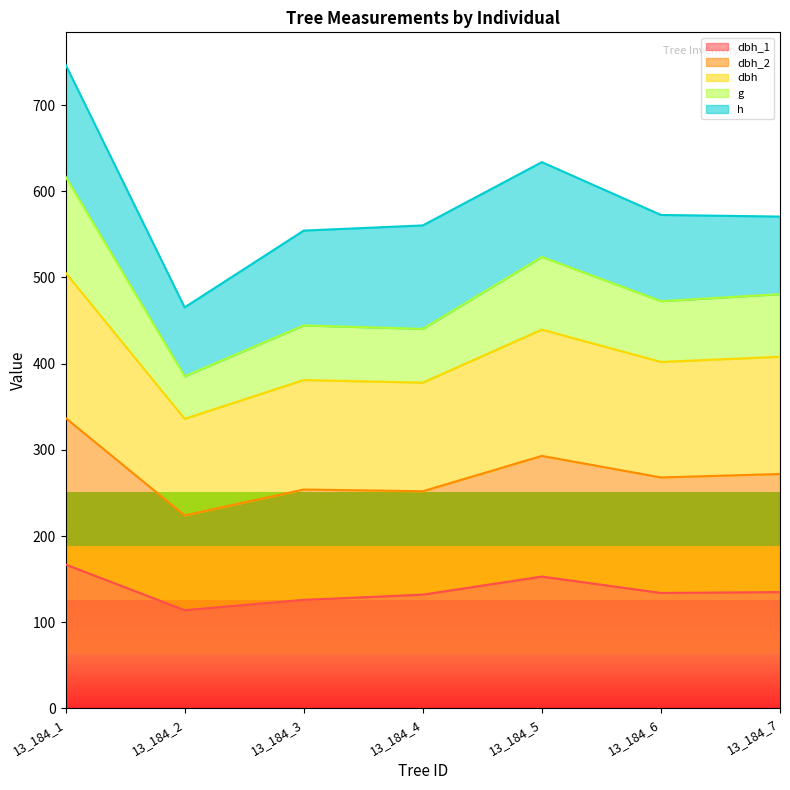

At which category does dbh_2 reach its first local peak?

13_184_3